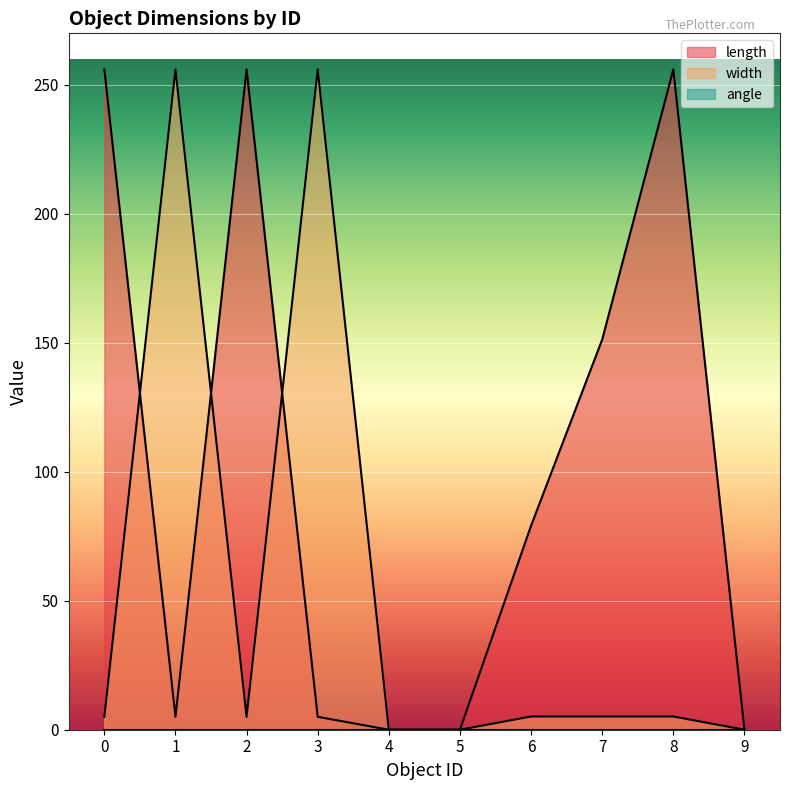

Reading left to right, extract all data points from this chart.

length: 256.0	5.0	256.0	5.0	0.0	0.0	79.1	151.3	256.0	0.0
width: 5.0	256.0	5.0	256.0	0.0	0.0	5.1	5.1	5.1	0.0